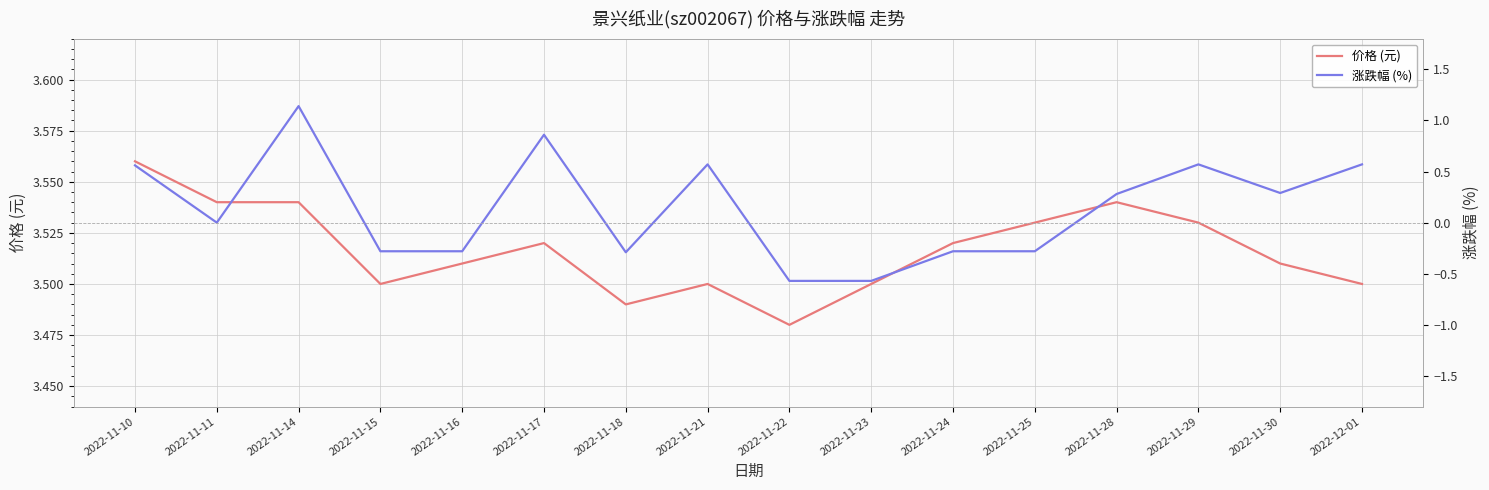

Where is the first local minimum for 涨跌幅 (%)?

2022-11-11